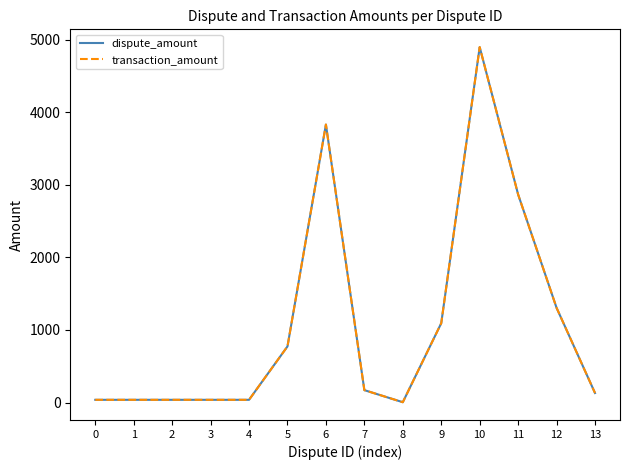

True or false: transaction_amount and dispute_amount intersect in this chart.

False